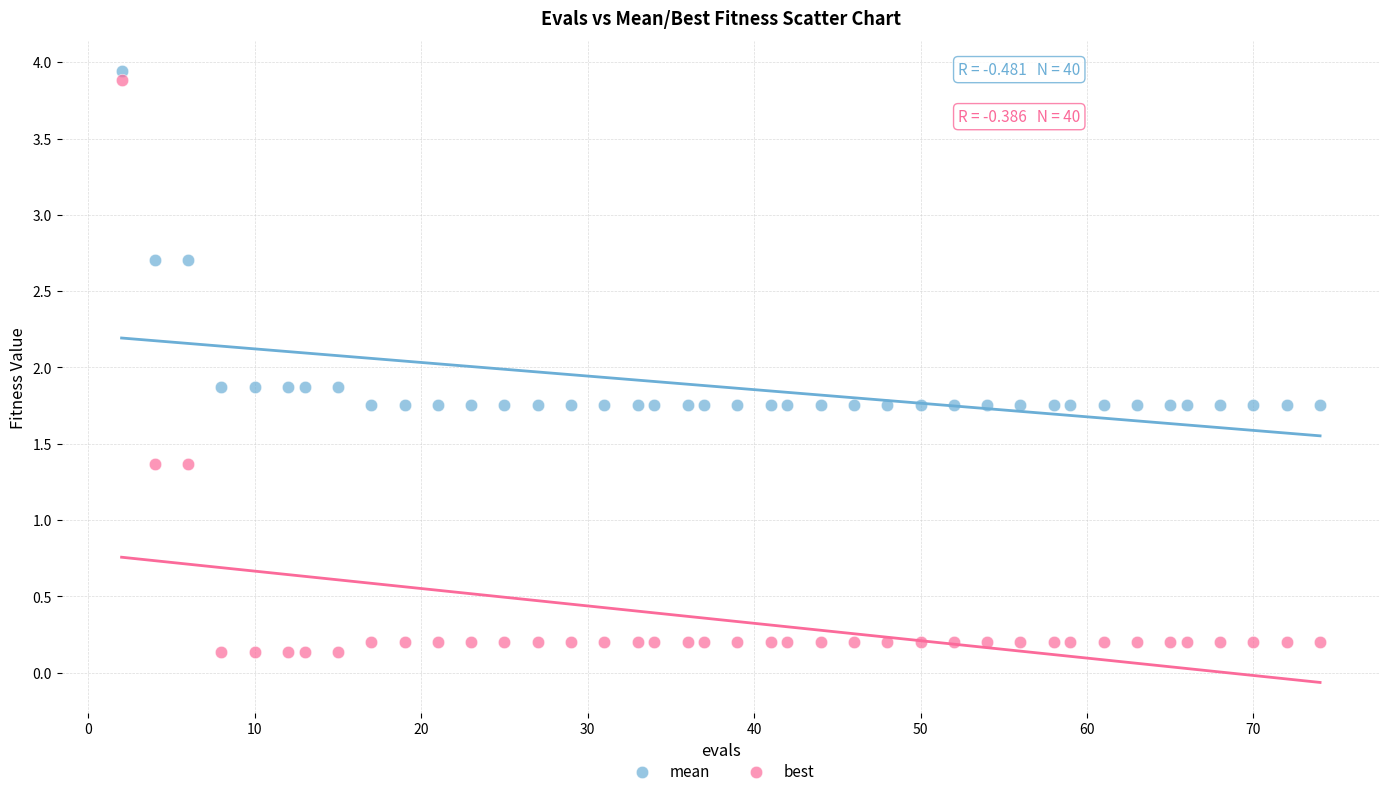

What is the X range (max minus min) for the scatter plot?

72.0